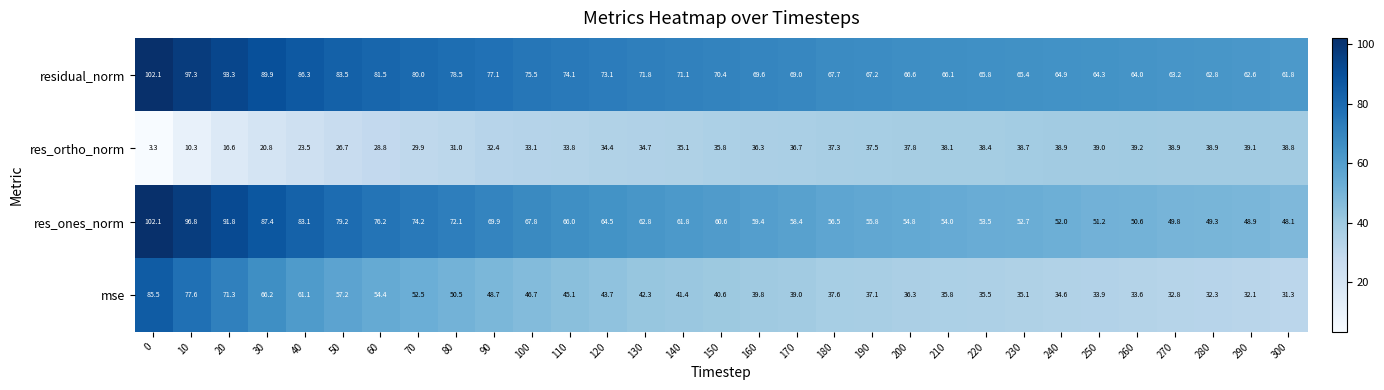

Which series changed the most between 30 and 280?

res_ones_norm